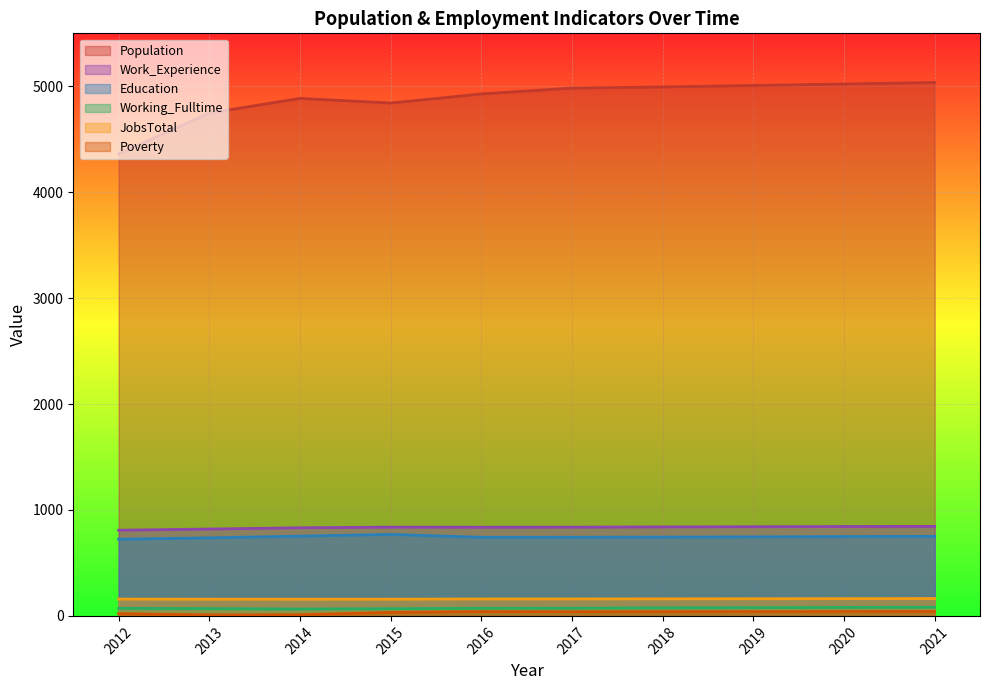

What is the minimum value for Poverty?

9